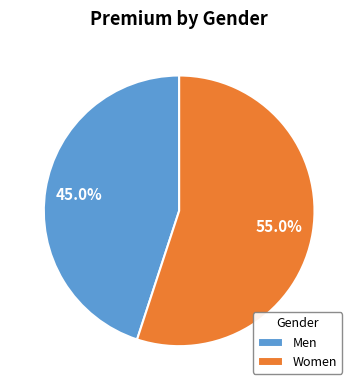

To the nearest percent, what is the combined percentage of Men and Women?

100%